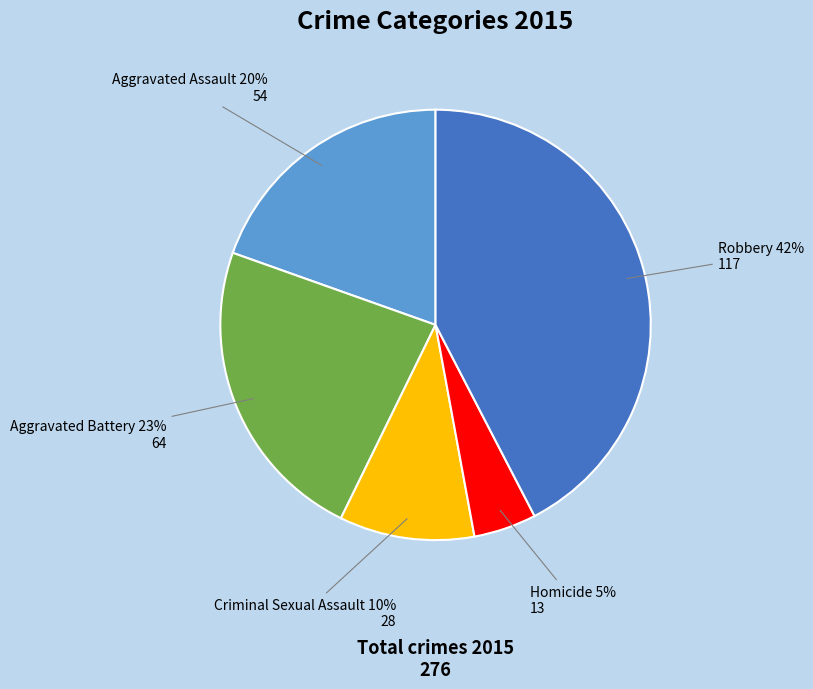

Count the number of slices in the pie.

5